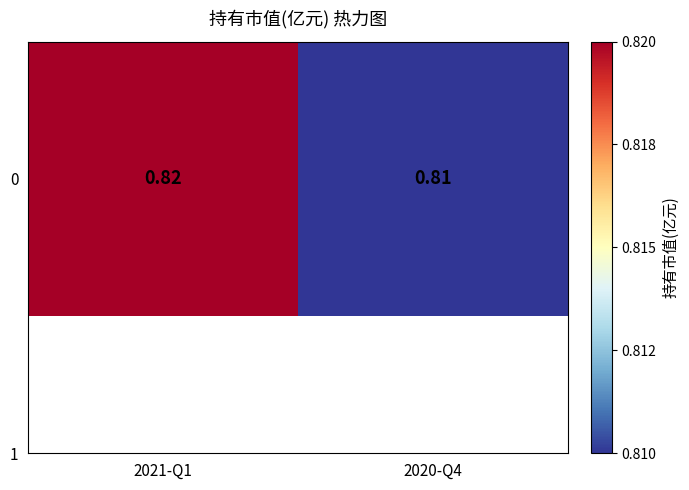

Reading left to right, what are all the values shown in this chart?

2021-Q1=0.8	2020-Q4=0.8